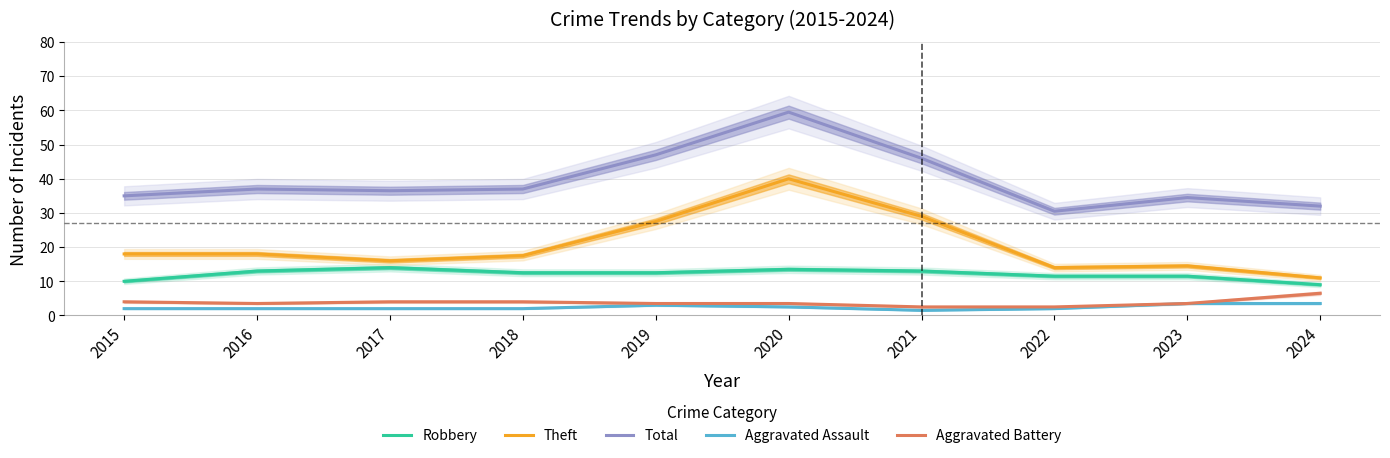

What is the lowest value of the Total series?

30.5